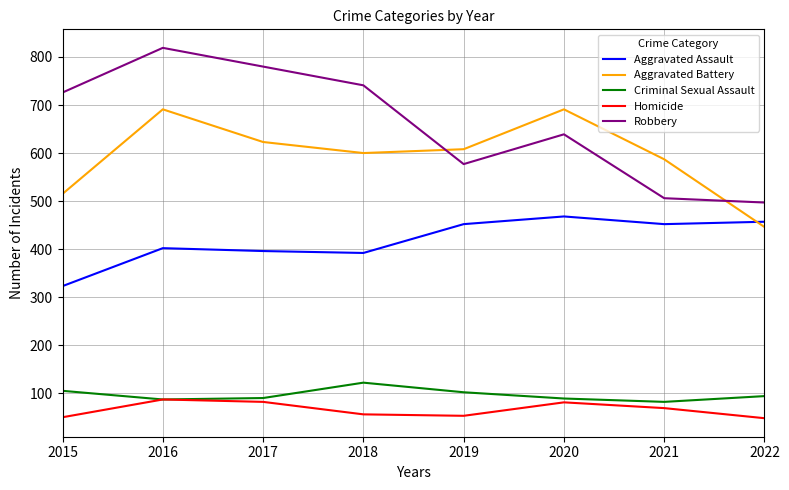

True or false: Robbery and Aggravated Assault intersect in this chart.

False